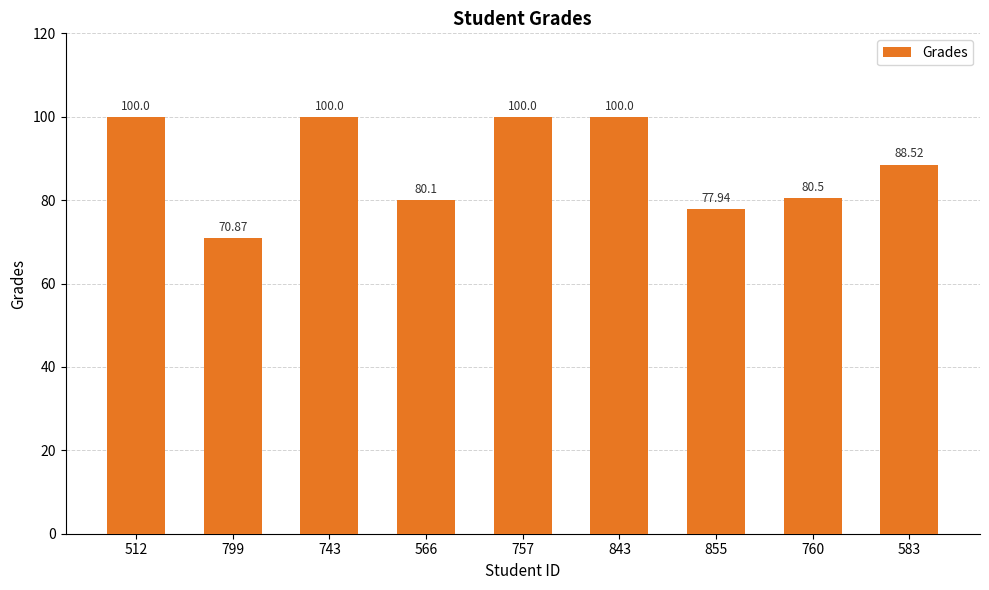

Reading left to right, what are all the values shown in this chart?

100.0	70.9	100.0	80.1	100.0	100.0	77.9	80.5	88.5